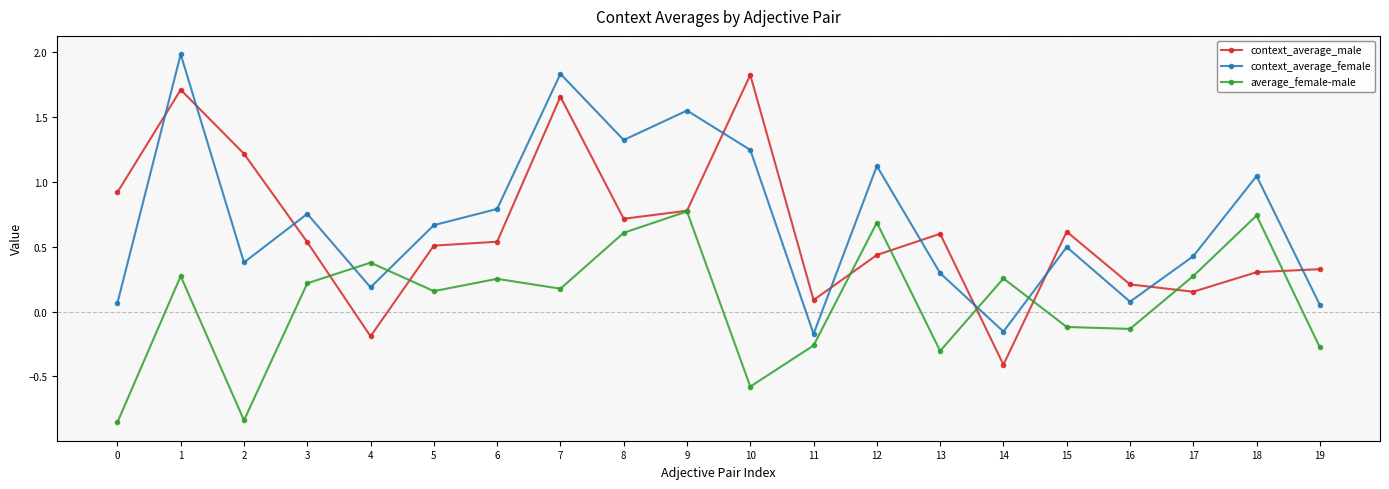

At 19, list the series in order from smallest to largest.

average_female-male, context_average_female, context_average_male